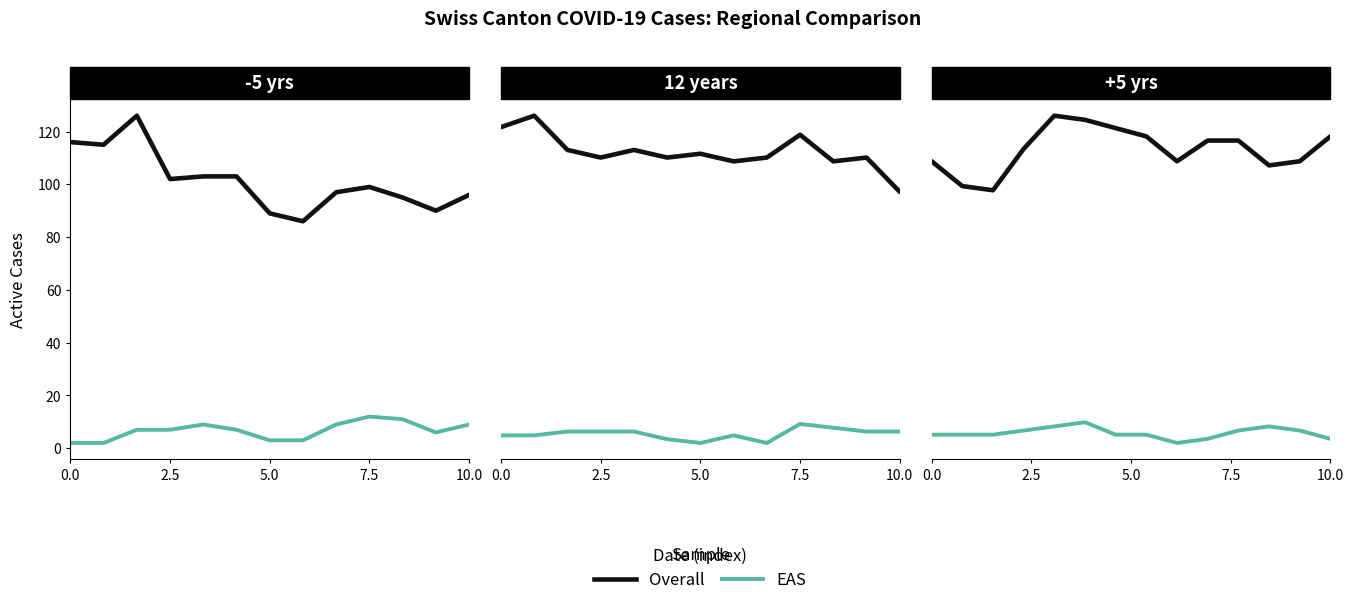

List the series in order of their overall mean, lowest first.

EAS, Overall